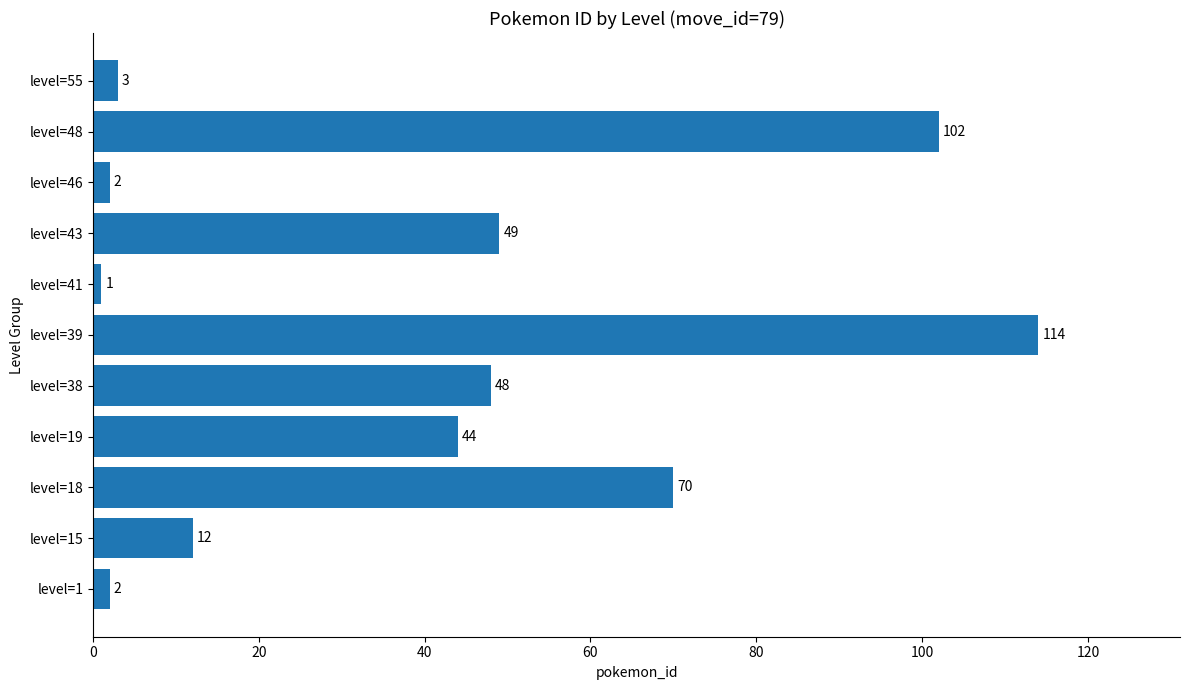

The value at level=18 is 21. True or false?

False